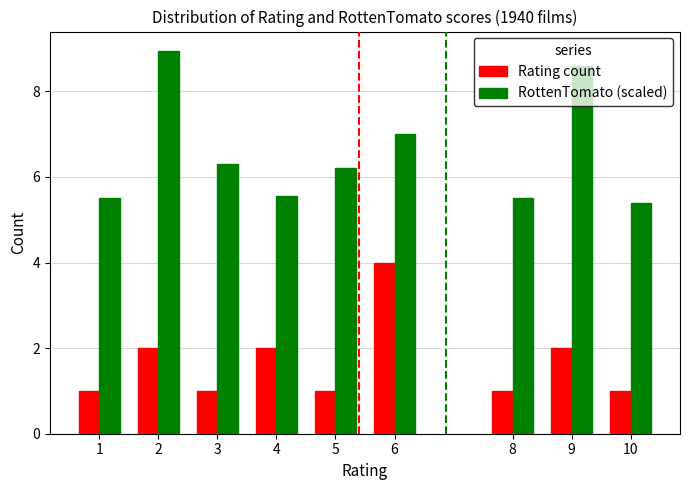

Rank the series at 4 from highest to lowest value.

RottenTomato (scaled), Rating count